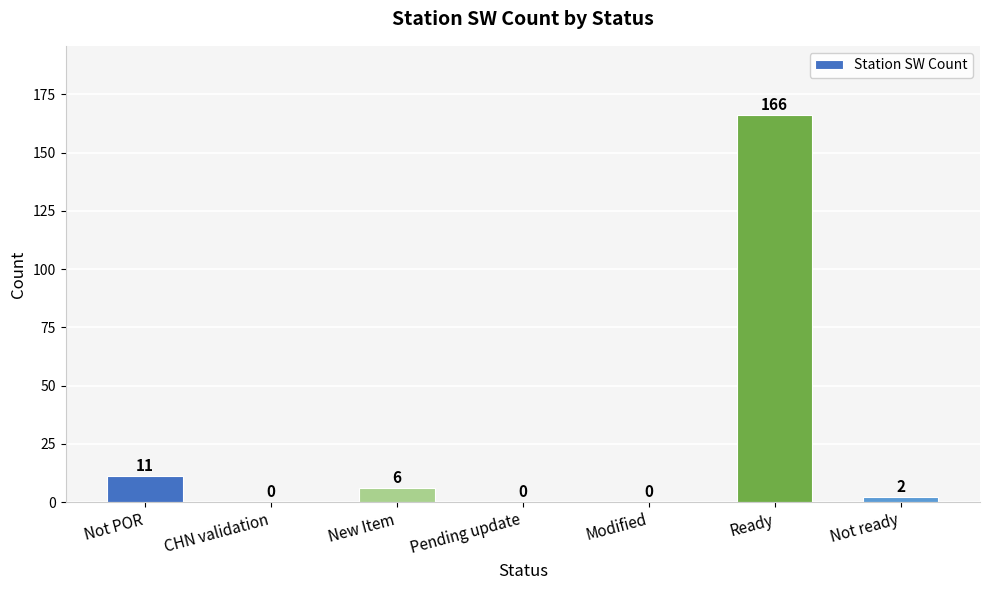

Does the chart contain stacked bars?

No